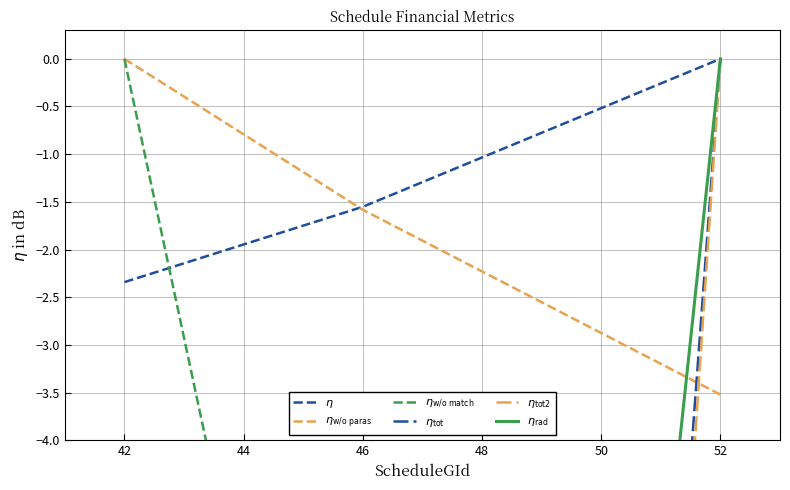

The $\eta$ series shows -2.4 at 46. True or false?

False